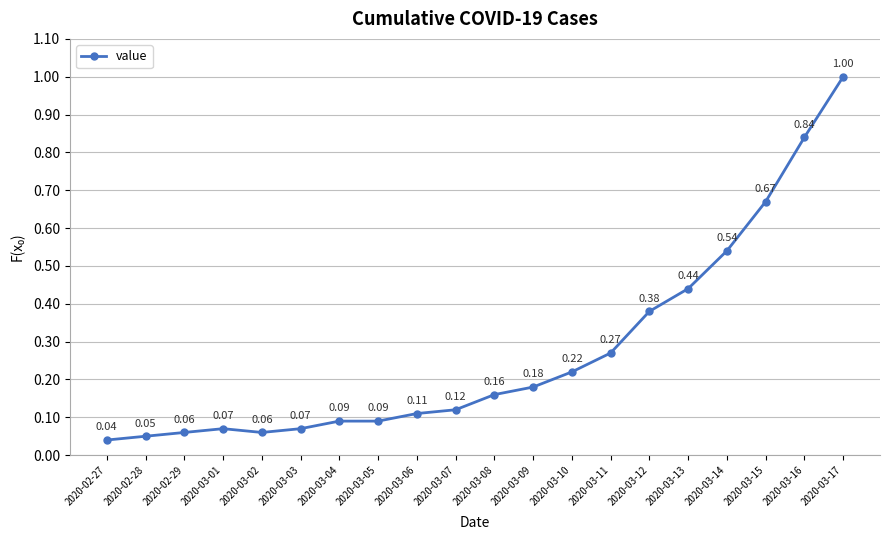

At which category does the data reach its first local valley?

2020-03-02